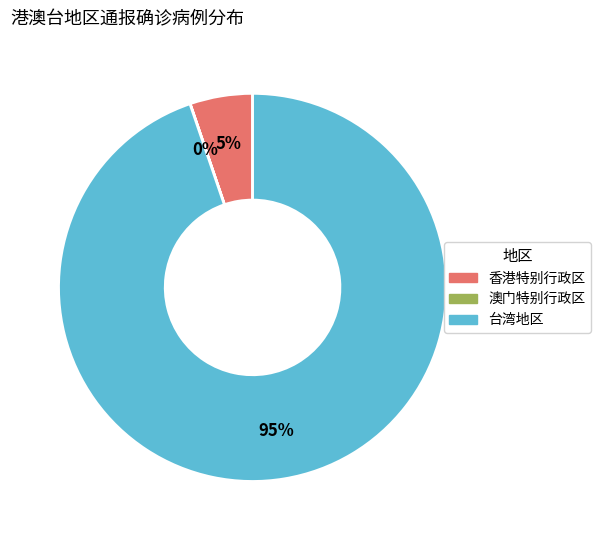

Does 台湾地区 represent more than half of the total?

Yes